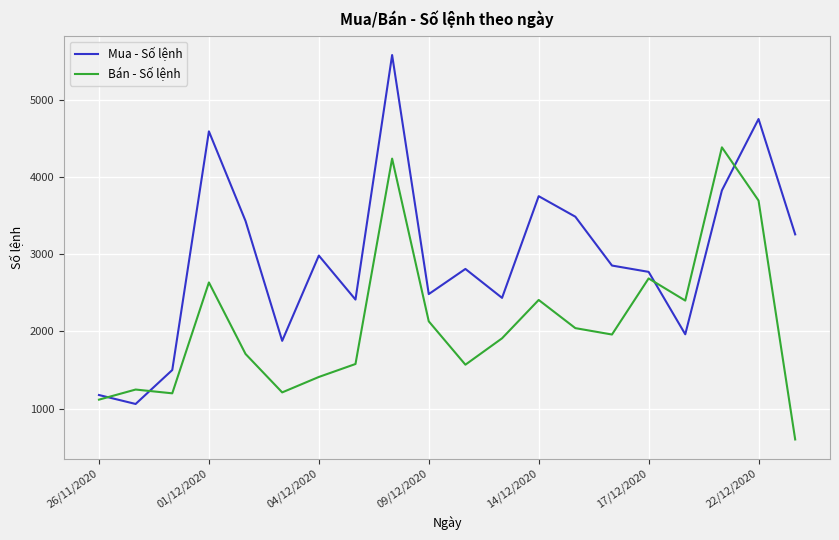

What is the average value of the Mua - Số lệnh series?

2951